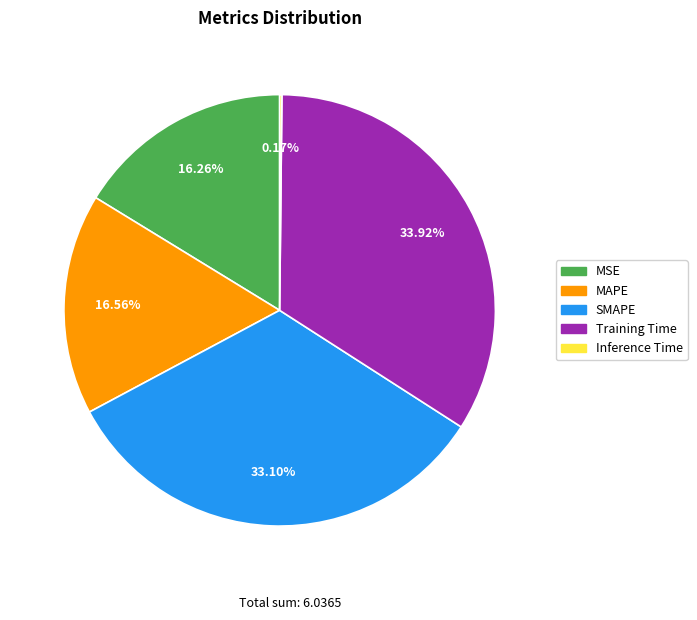

The SMAPE slice represents 19% of the pie. True or false?

False